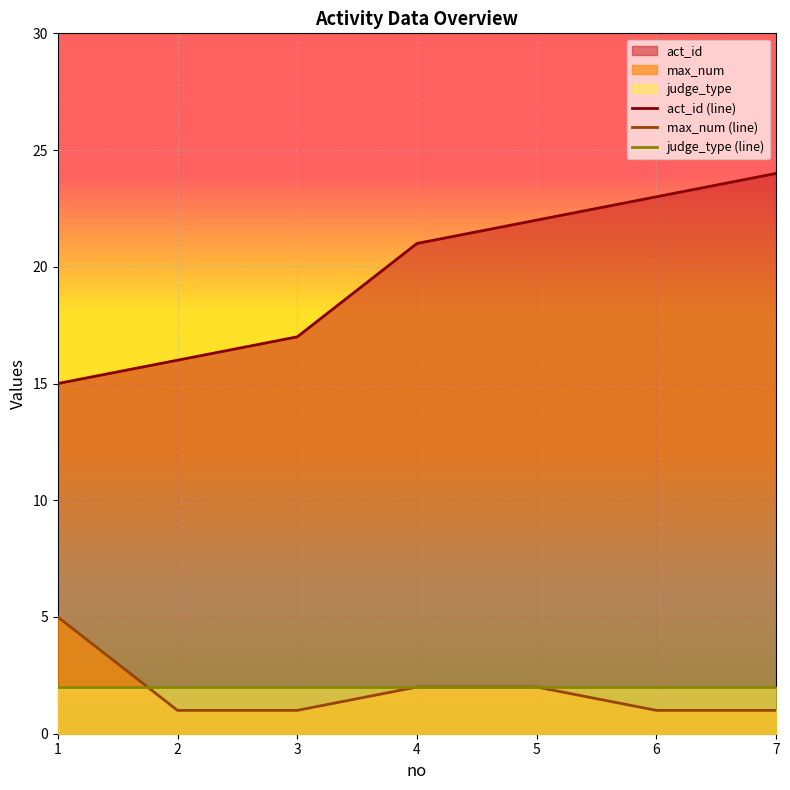

What value does the act_id series have at 7?

24